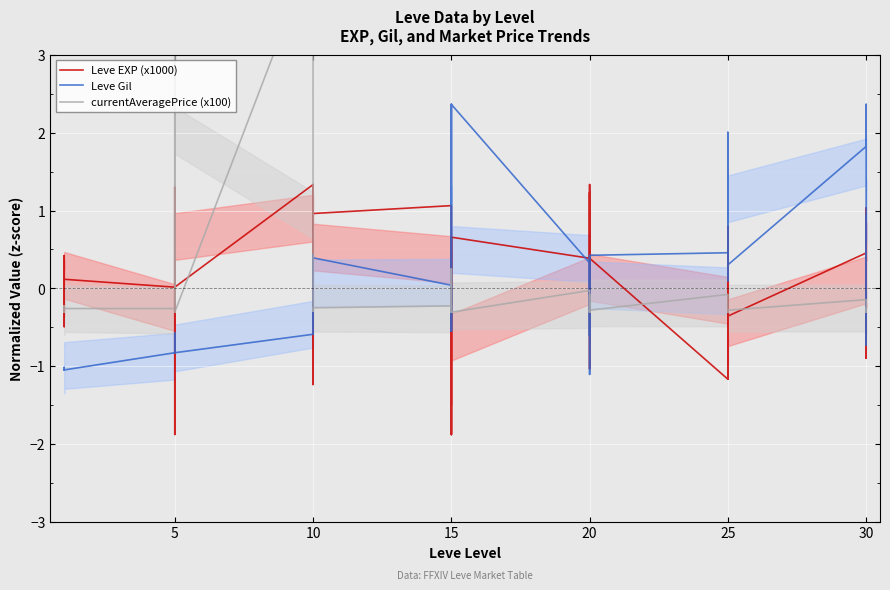

How many interior local peaks does the Leve Gil series have?

12